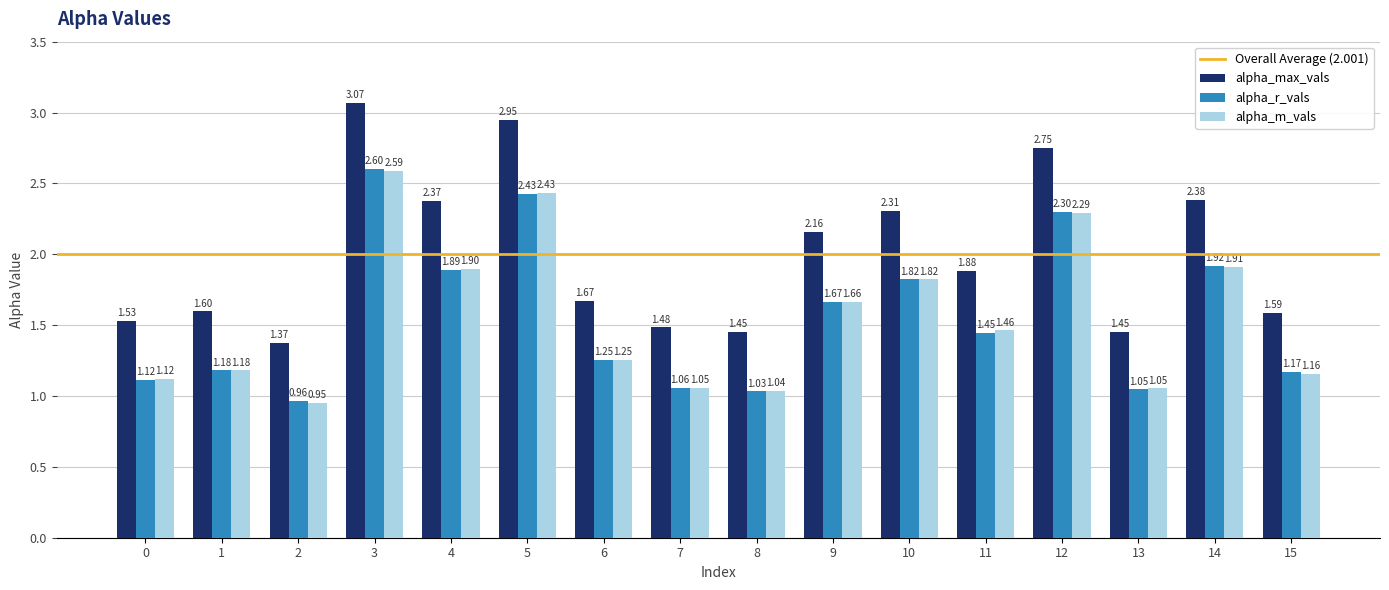

Where is alpha_m_vals nearest to the value 1?

8